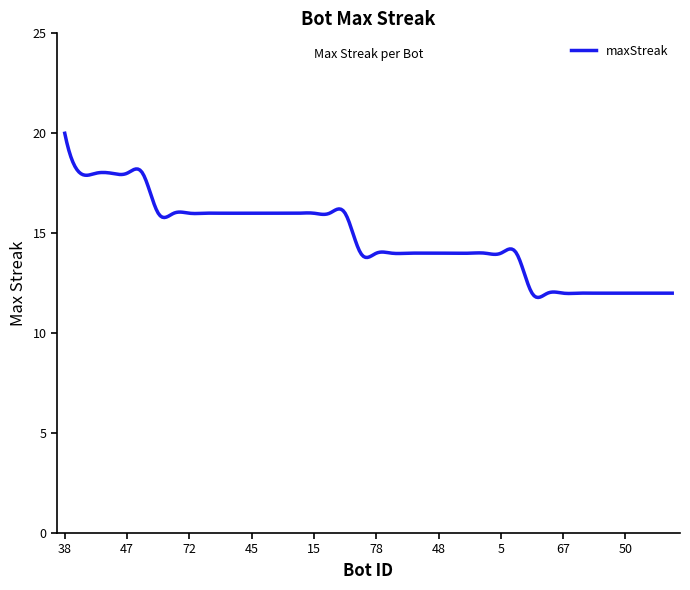

True or false: there are more than 0 points higher than both neighbors.

True